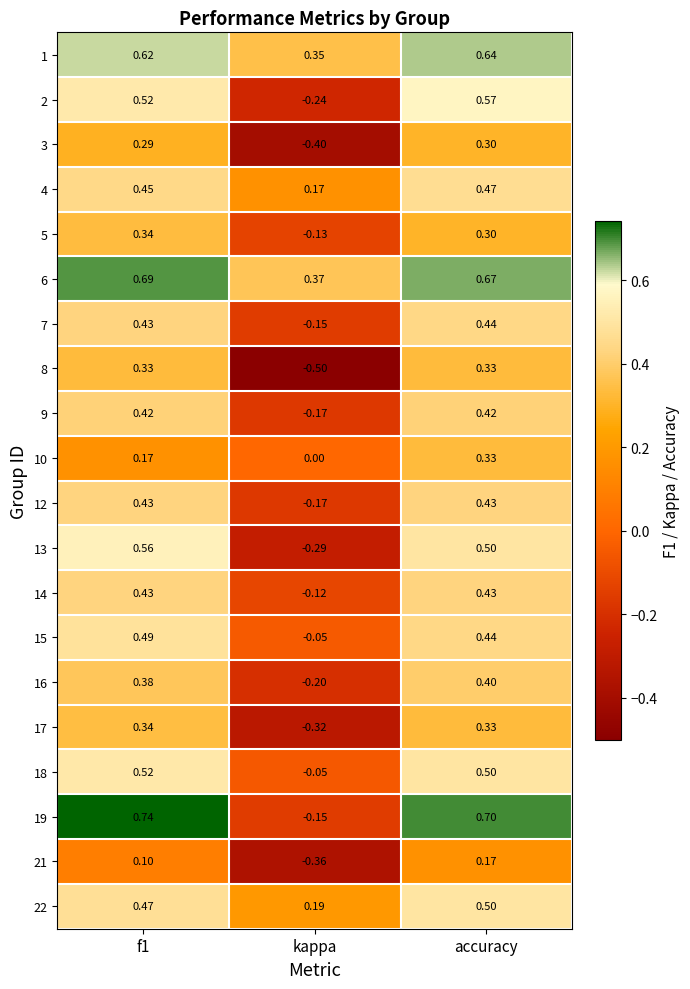

How many values in 18 are above zero?

2